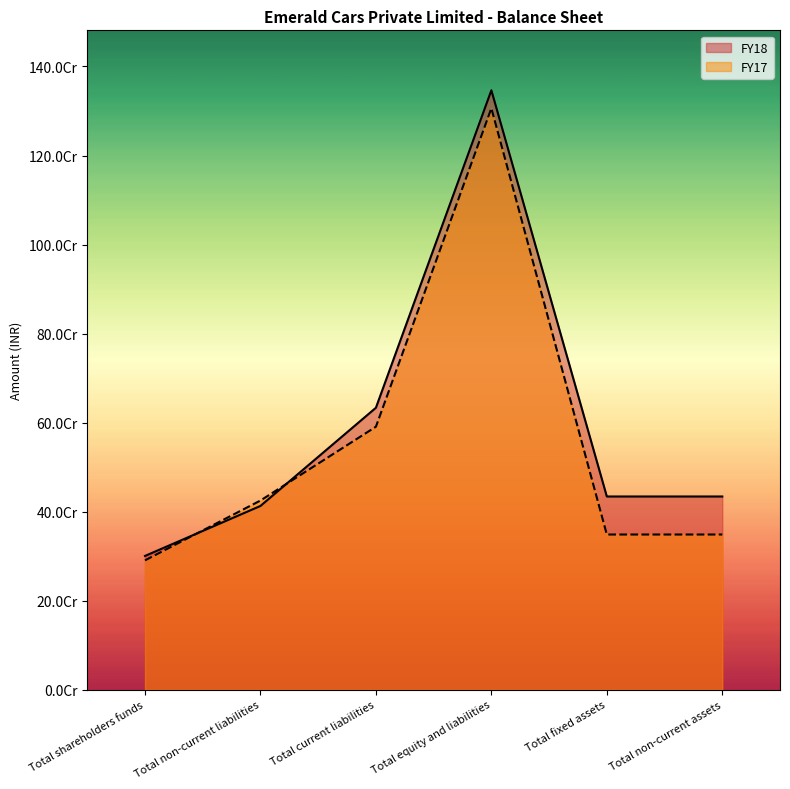

What is the total value across all series at Total equity and liabilities?

2652730842